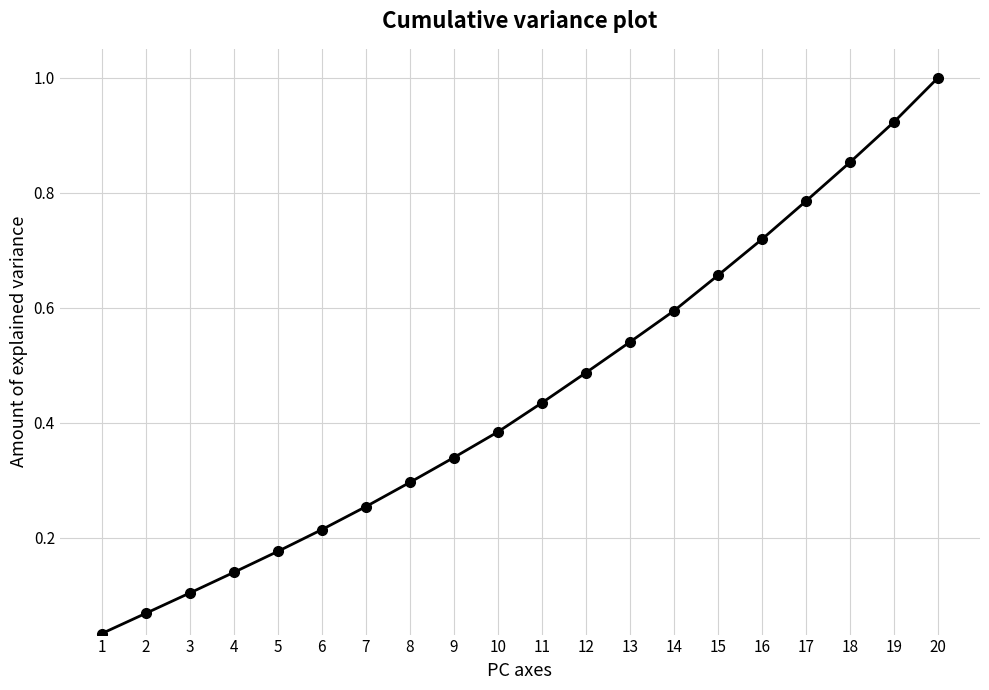

Between 11 and 15, which is larger?

15